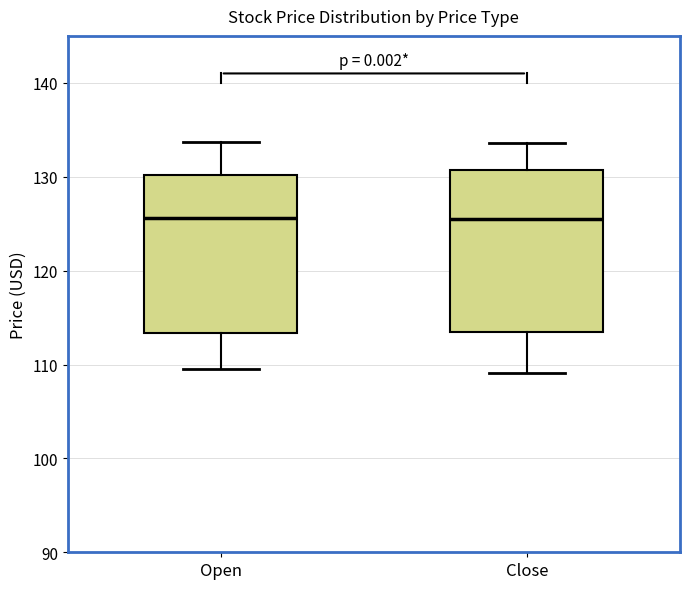

Reading left to right, transcribe this box plot: for each box, give where its median line is, the range the box spans, and where its two whiskers end, as read against the y-axis. The values are not printed on the chart, so give them approximately, as read against the axis.

Open: median 126, box 113 to 130, whiskers 110 to 134
Close: median 125, box 113 to 131, whiskers 109 to 134